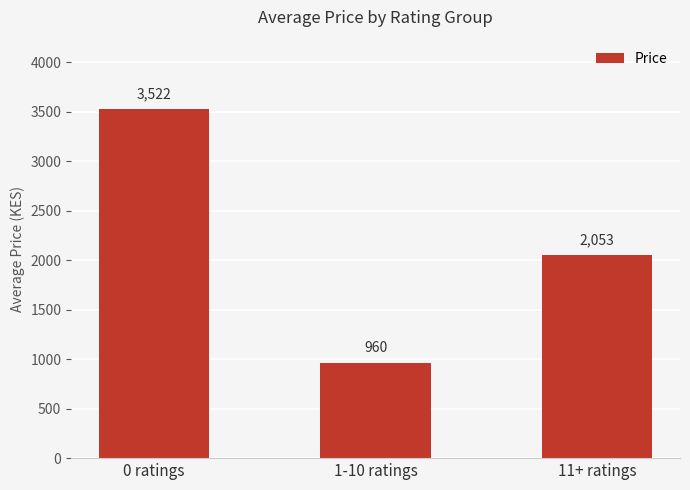

List the labels in order of value, largest first.

0 ratings, 11+ ratings, 1-10 ratings